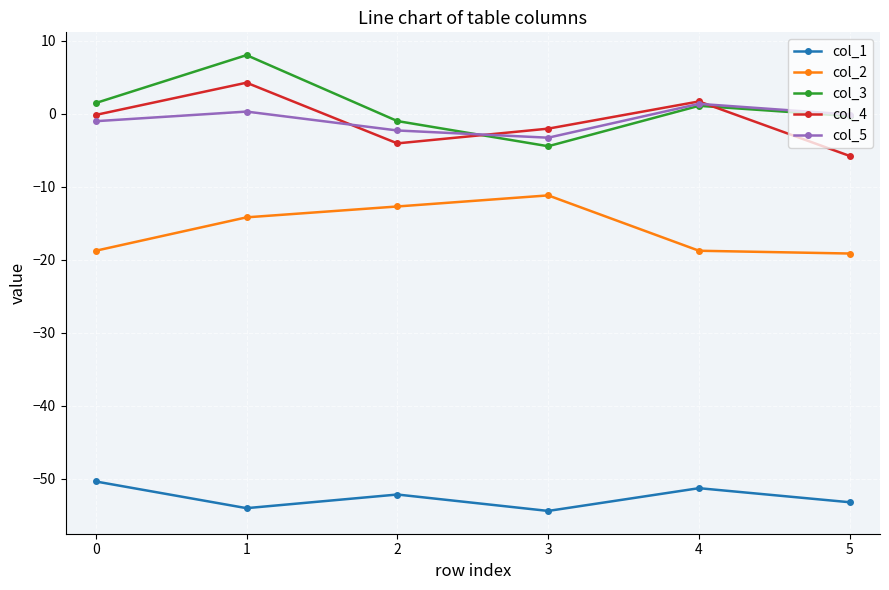

How many lines are shown in the chart?

5